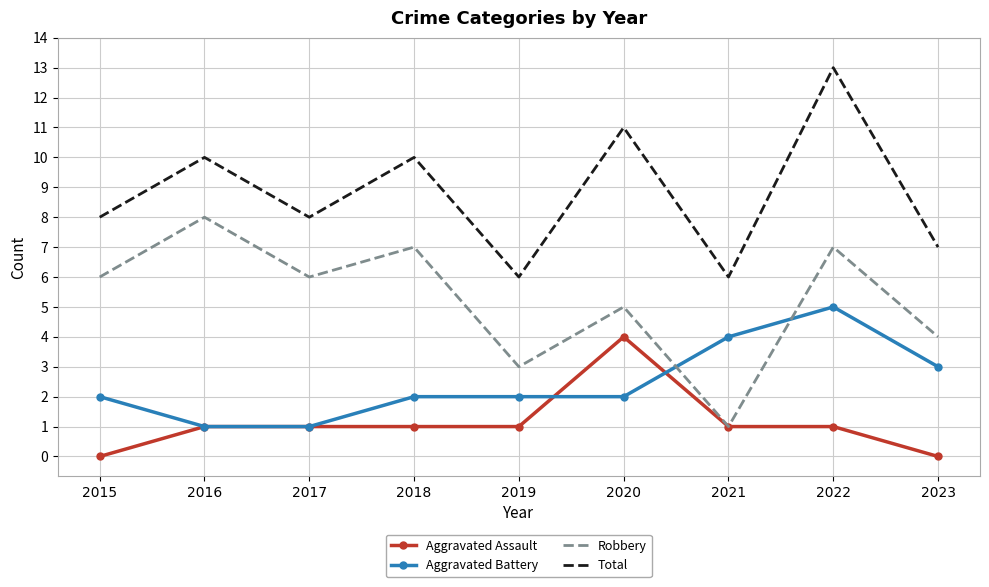

At which label is Robbery closest to 4?

2023